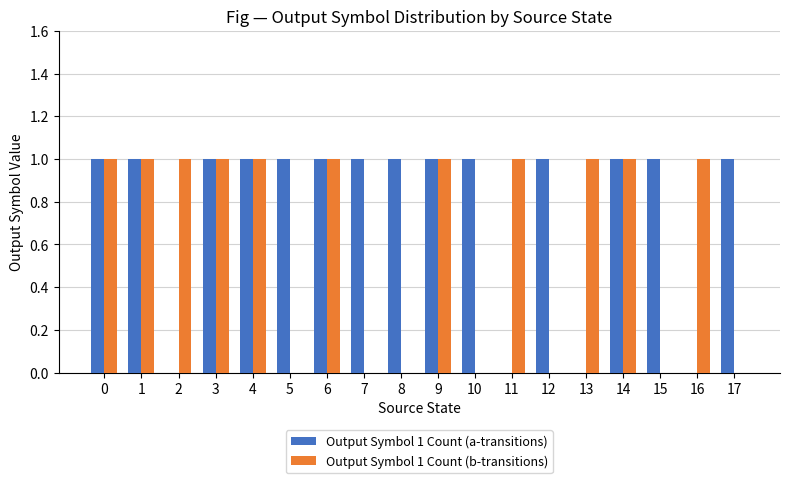

Reading right to left, what are all the values shown in this chart?

Output Symbol 1 Count (a-transitions): 17=1	16=0	15=1	14=1	13=0	12=1	11=0	10=1	9=1	8=1	7=1	6=1	5=1	4=1	3=1	2=0	1=1	0=1
Output Symbol 1 Count (b-transitions): 17=0	16=1	15=0	14=1	13=1	12=0	11=1	10=0	9=1	8=0	7=0	6=1	5=0	4=1	3=1	2=1	1=1	0=1